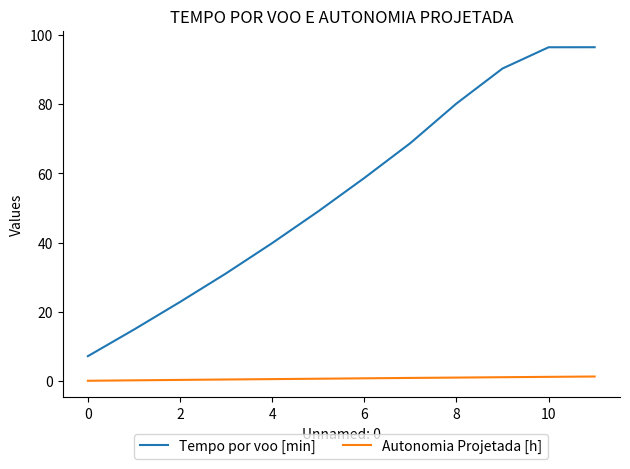

Does the chart display data point markers on the line(s)?

No